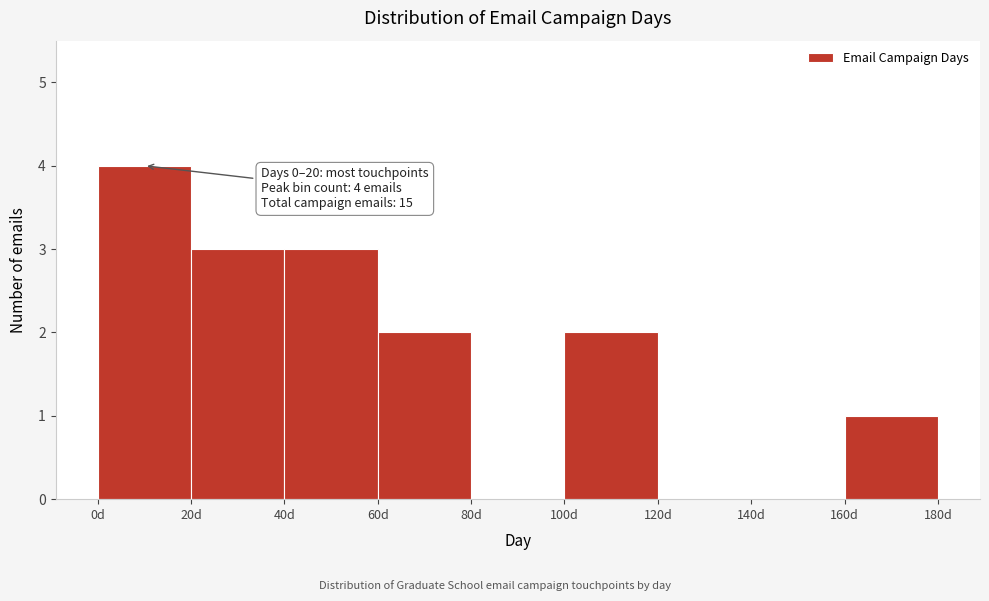

Which range on the x-axis has the tallest bar?

0 to 20